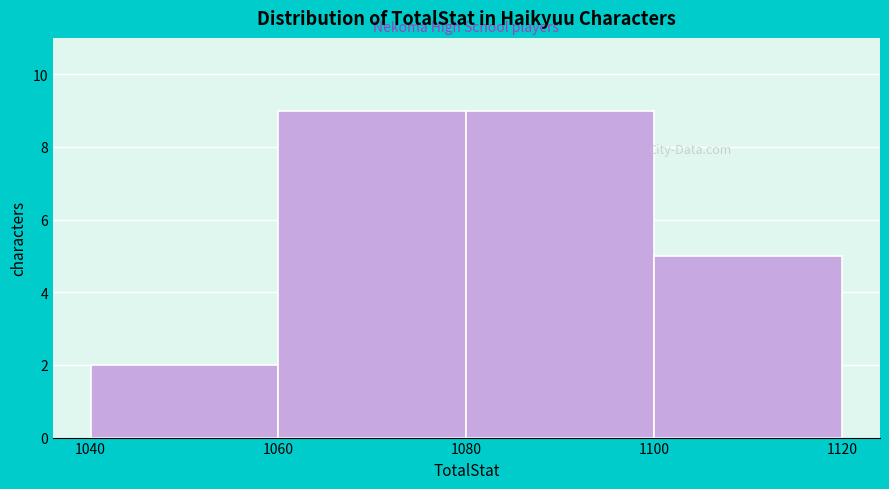

Reading left to right, transcribe this chart: for each bar, give the range it covers on the x-axis and its height. The values are not printed on the chart, so give them approximately, as read against the axis.

1040 to 1060: 2
1060 to 1080: 9
1080 to 1100: 9
1100 to 1120: 5